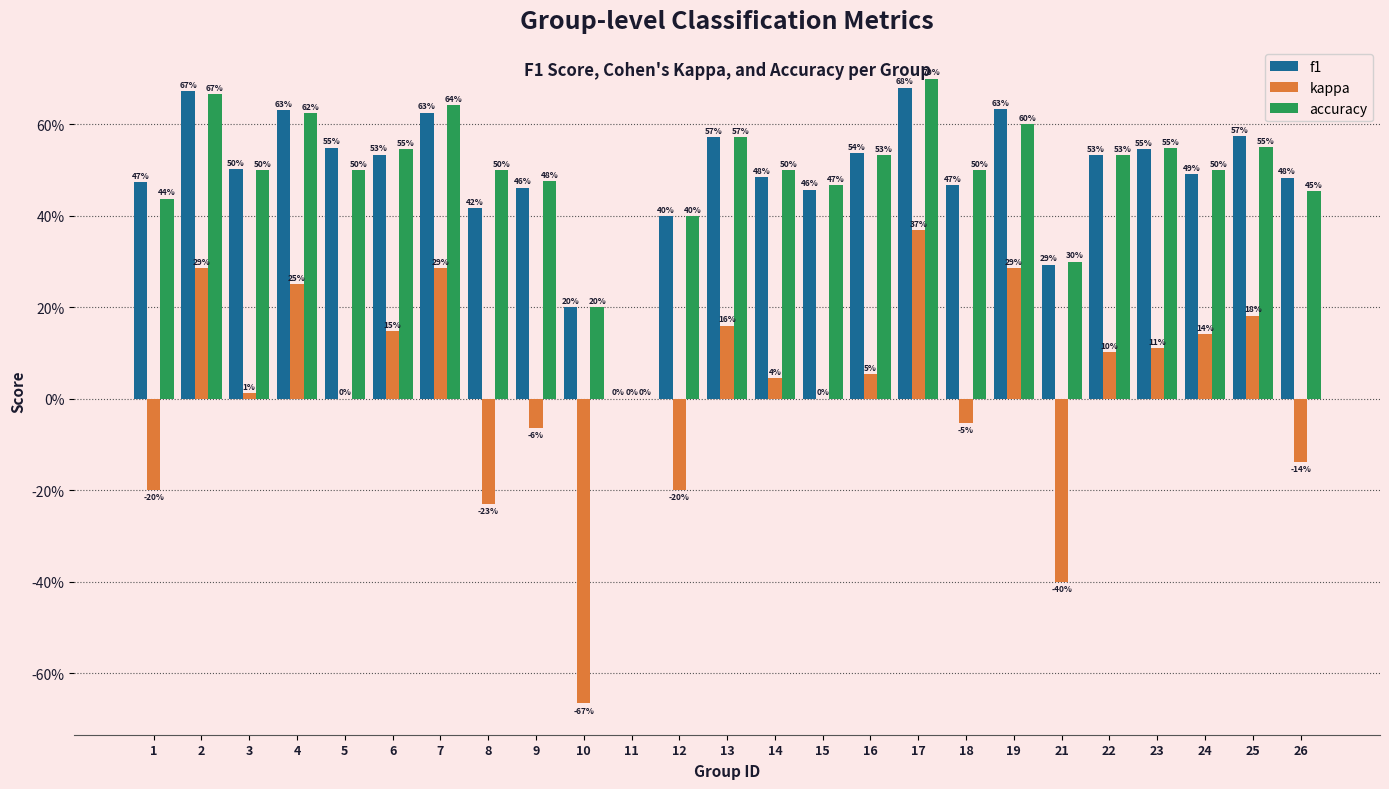

What is the average value of the accuracy series?

0.5